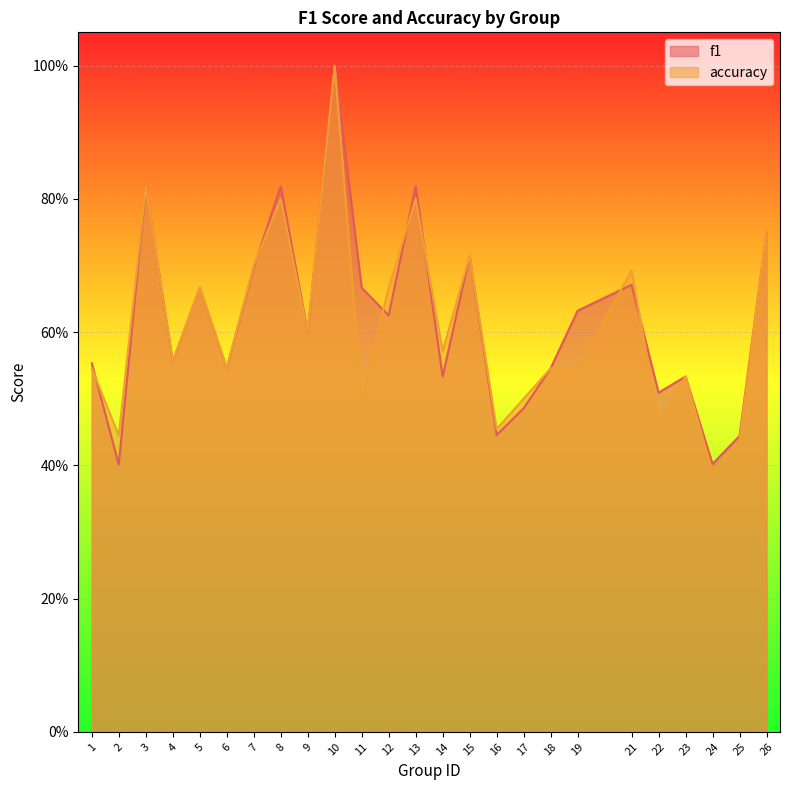

What is the average value of the accuracy series?

0.6